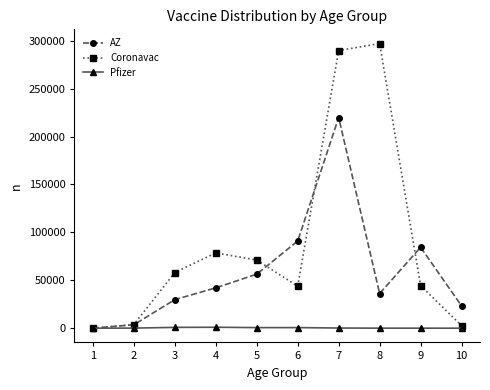

What is the maximum value shown in the chart?

297034